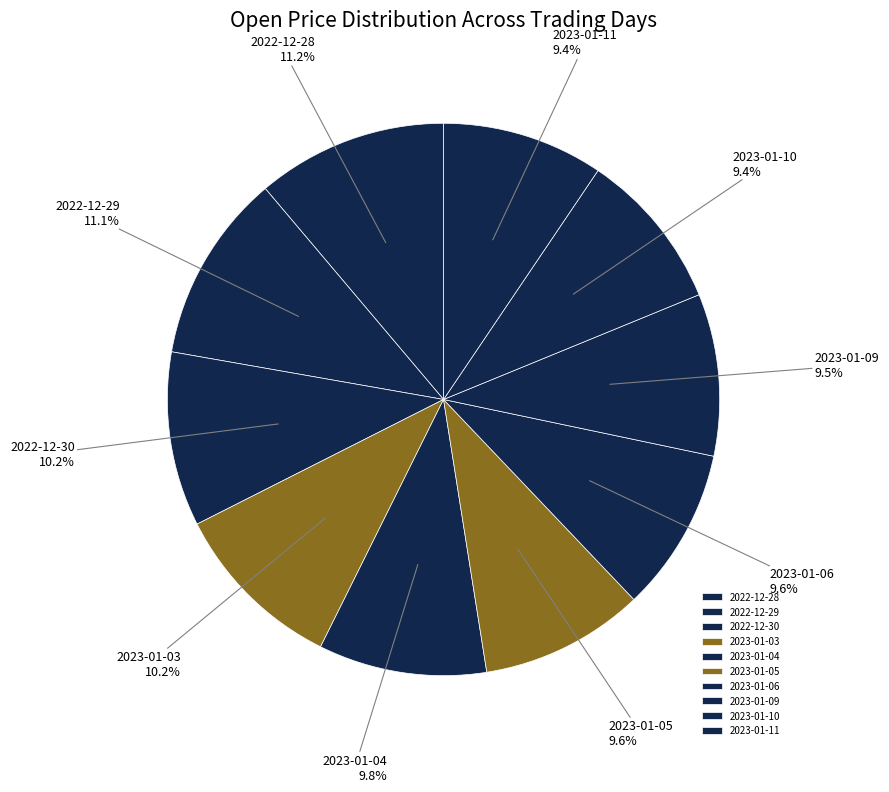

Combined, what portion of the pie is 2023-01-09 and 2023-01-03?

19.7%